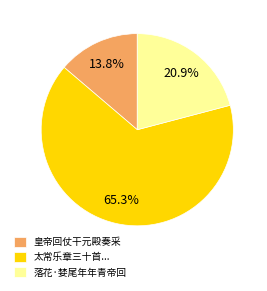

To the nearest percent, what percentage of the pie is 落花·婪尾年年青帝回?

21%